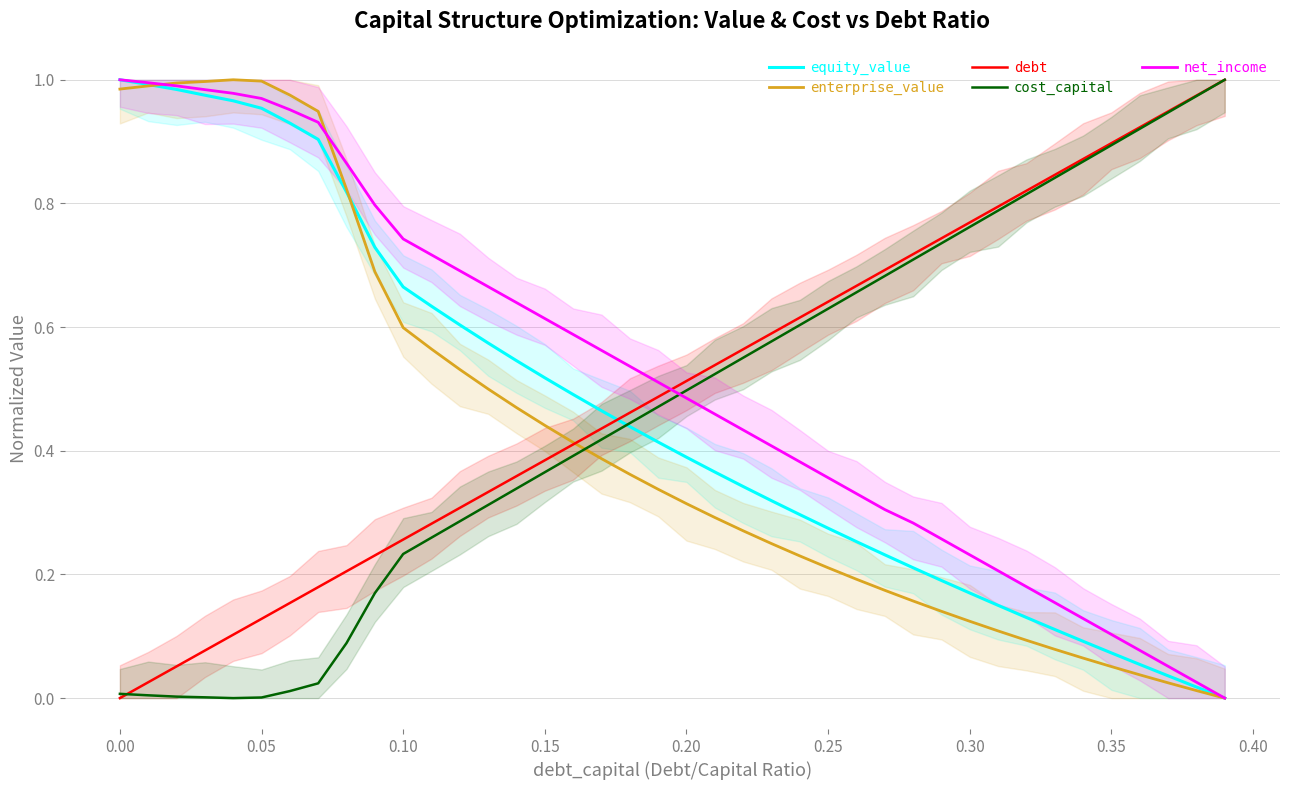

True or false: net_income has a value of 0.7 at 39.

False